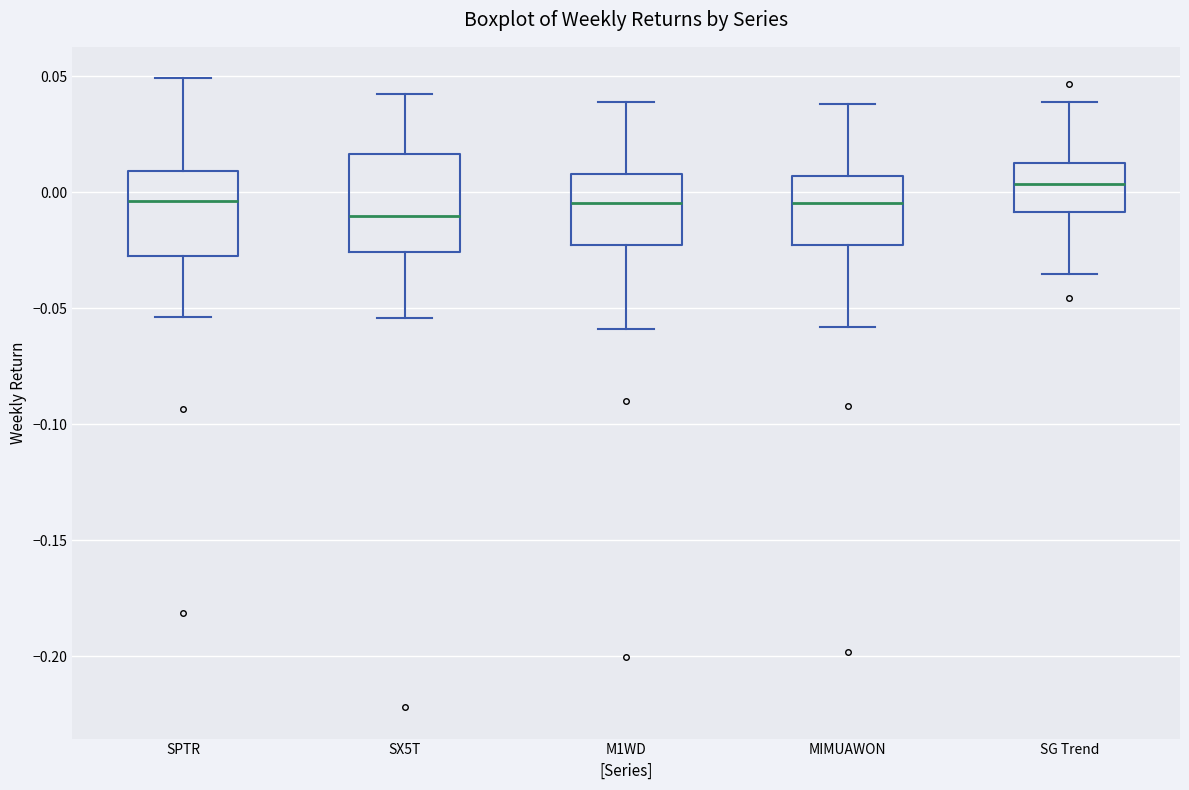

Reading left to right, read every box against the y-axis: the position of its median line, the range the box covers, and the ends of its whiskers. The values are not printed on the chart, so give them approximately, as read against the axis.

SPTR: median -0.005, box -0.025 to 0.010, whiskers -0.055 to 0.050
SX5T: median -0.010, box -0.025 to 0.015, whiskers -0.055 to 0.040
M1WD: median -0.005, box -0.025 to 0.010, whiskers -0.060 to 0.040
MIMUAWON: median -0.005, box -0.025 to 0.005, whiskers -0.060 to 0.040
SG Trend: median 0.005, box -0.010 to 0.015, whiskers -0.035 to 0.040